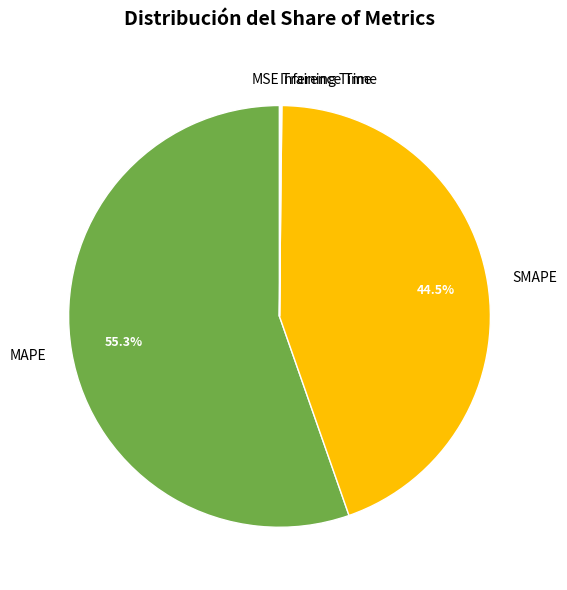

Which category accounts for the majority?

MAPE